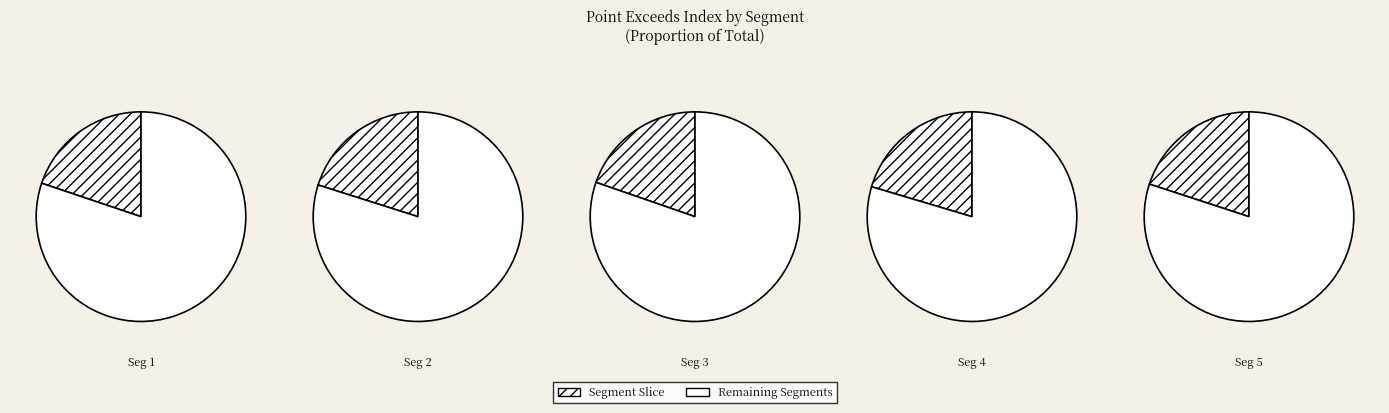

Between signal segment 3 and signal segment 2, which is larger?

signal segment 2